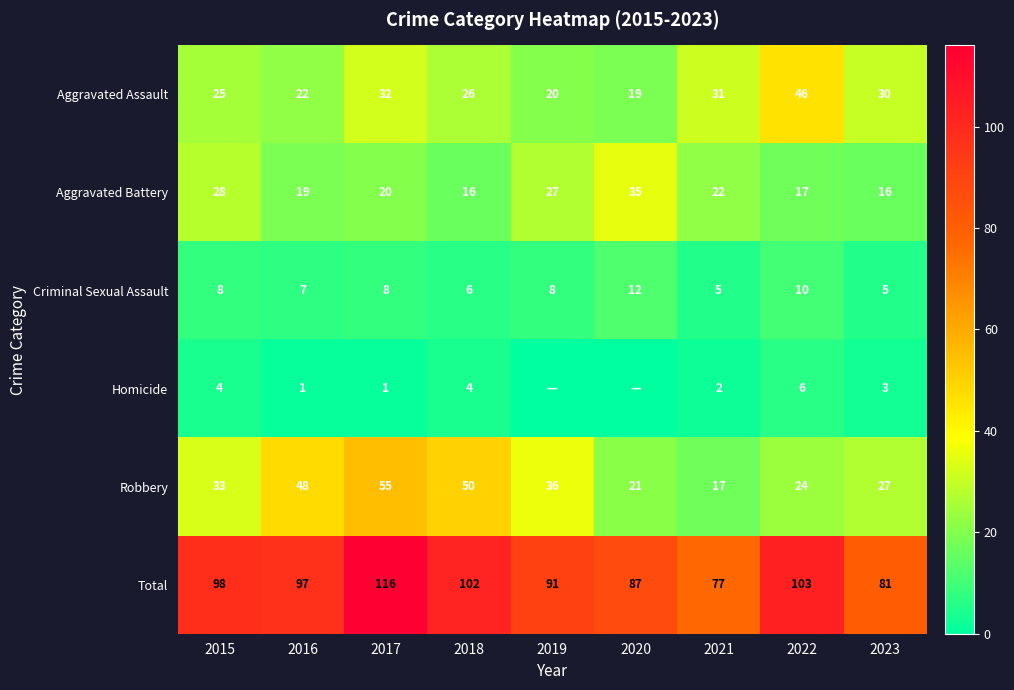

How many data points in Criminal Sexual Assault are less than 8?

4